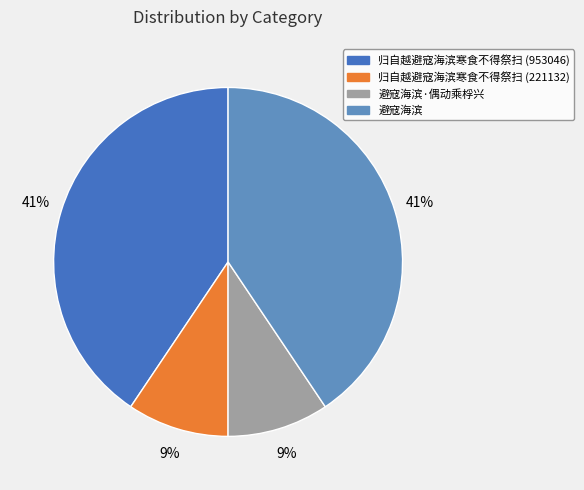

How many segments does this pie chart have?

4